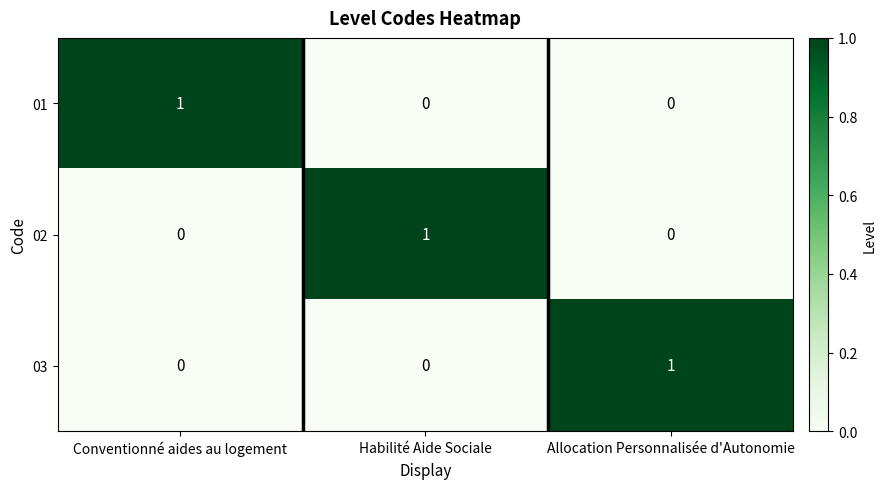

Reading left to right, list all the values displayed in this chart.

01: Conventionné aides au logement=1	Habilité Aide Sociale=0	Allocation Personnalisée d'Autonomie=0
02: Conventionné aides au logement=0	Habilité Aide Sociale=1	Allocation Personnalisée d'Autonomie=0
03: Conventionné aides au logement=0	Habilité Aide Sociale=0	Allocation Personnalisée d'Autonomie=1